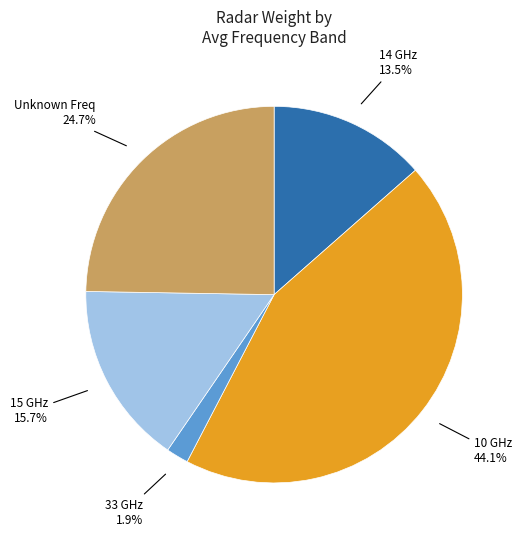

Does any single category account for the majority?

No